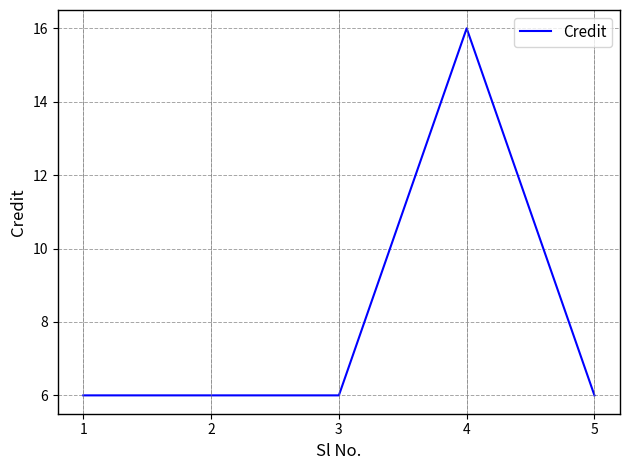

What is the approximate value at 2, to the nearest 10?

10